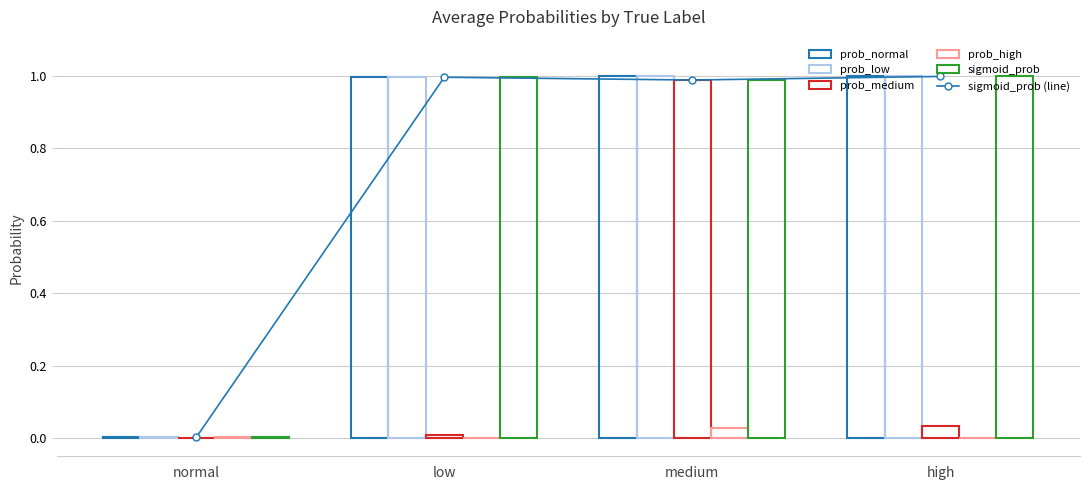

At which label is prob_medium closest to 0?

normal